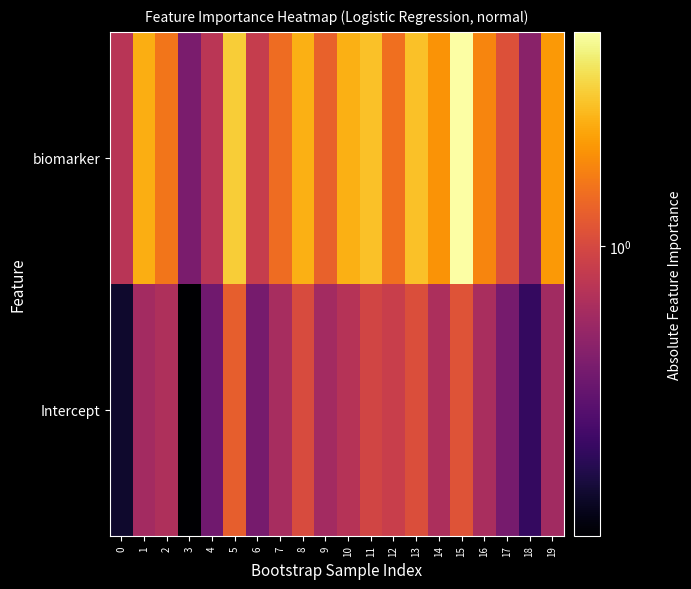

At which category does the chart reach its peak across all series?

15